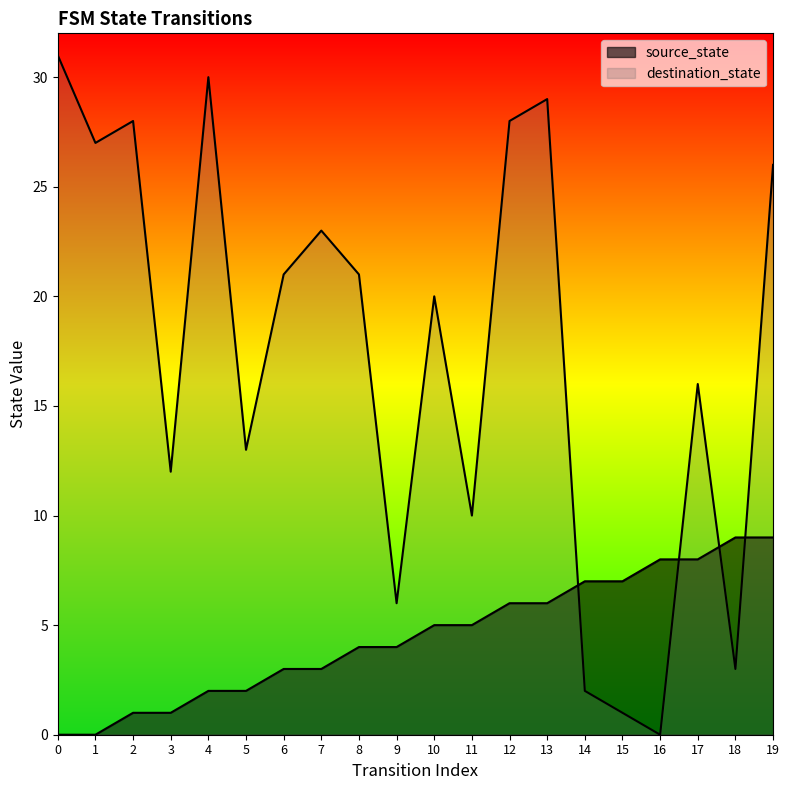

The source_state series shows 1 at 6. True or false?

False